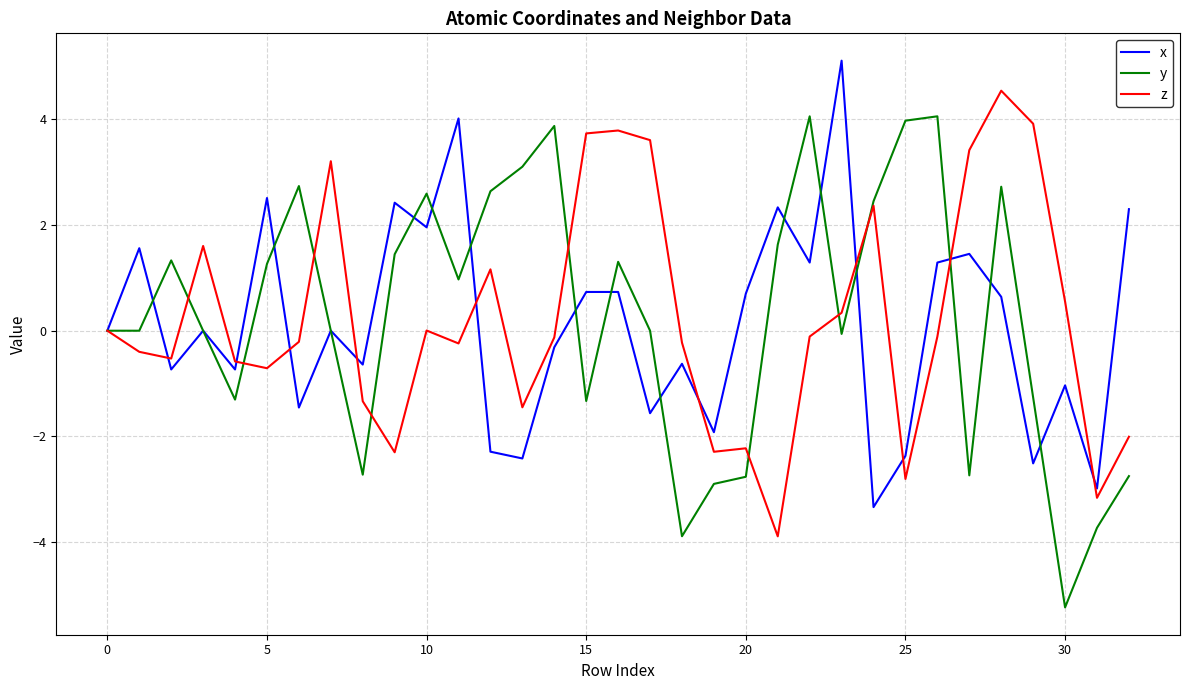

Which series has the largest range (max minus min)?

y